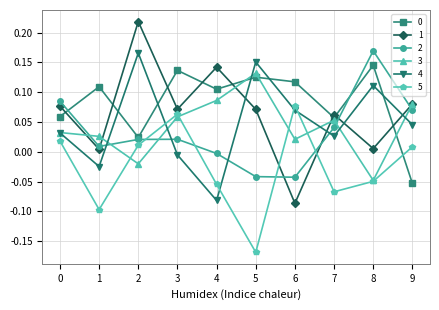

What is the difference between the highest and lowest values at 5?

0.3